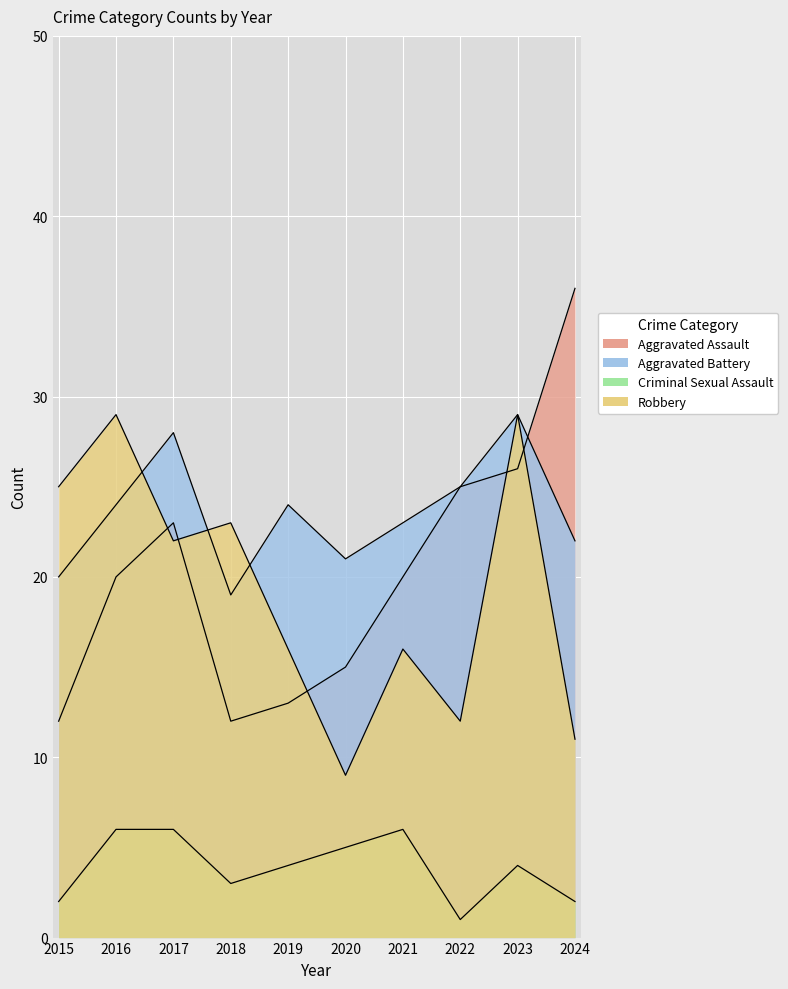

Which category has the highest value in the Aggravated Battery series?

2023